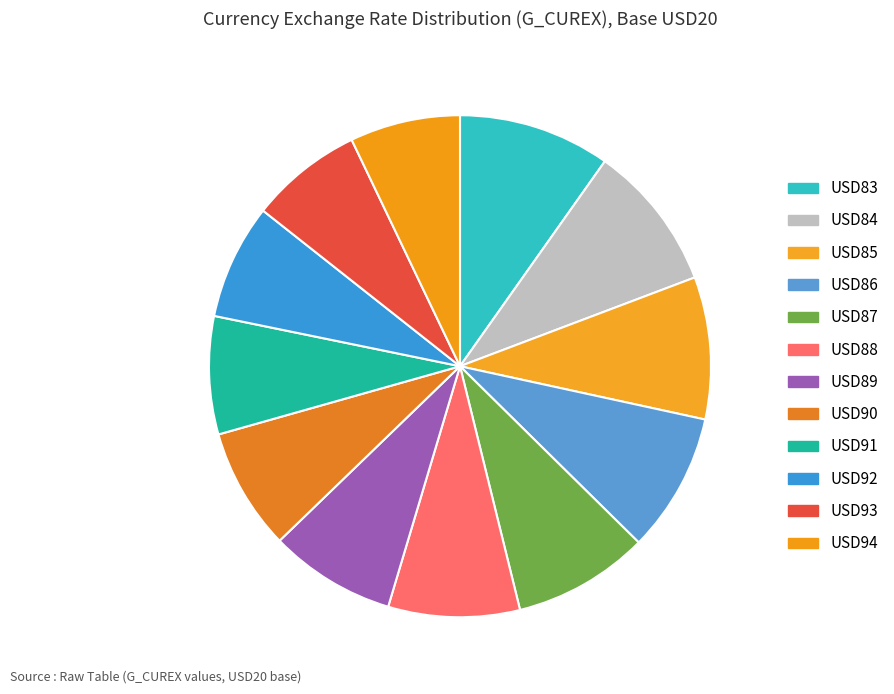

Count the number of slices in the pie.

12